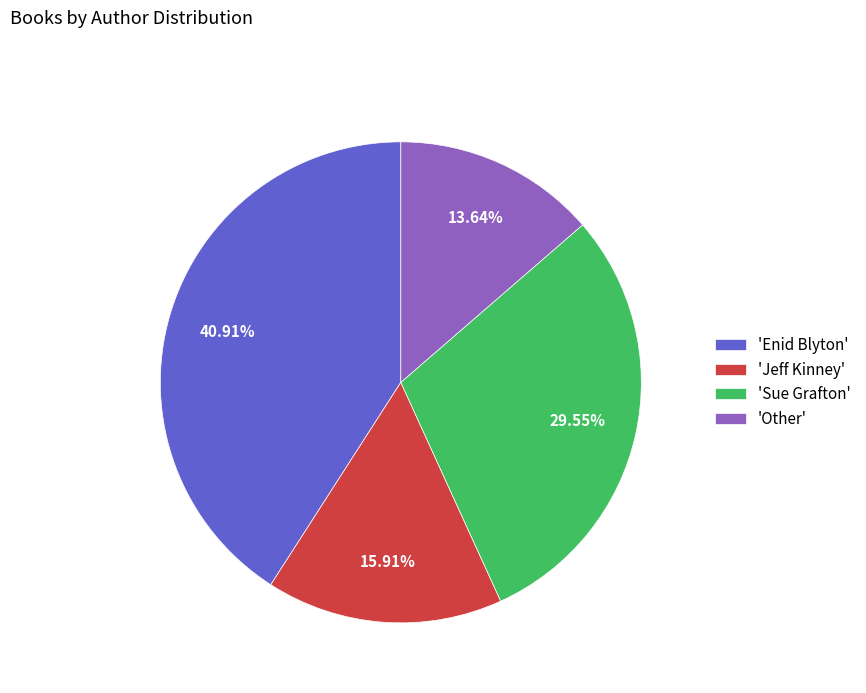

Combined, do 'Other' and 'Enid Blyton' account for over 50%?

Yes